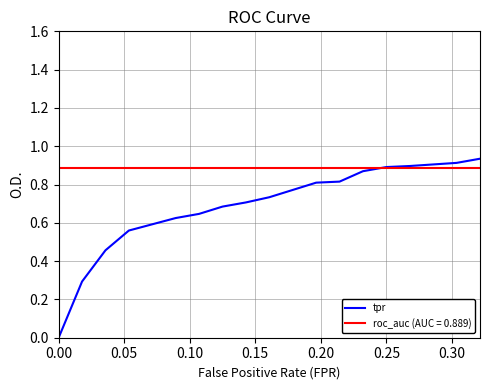

List the series in order of their overall mean, highest first.

roc_auc (AUC = 0.889), tpr